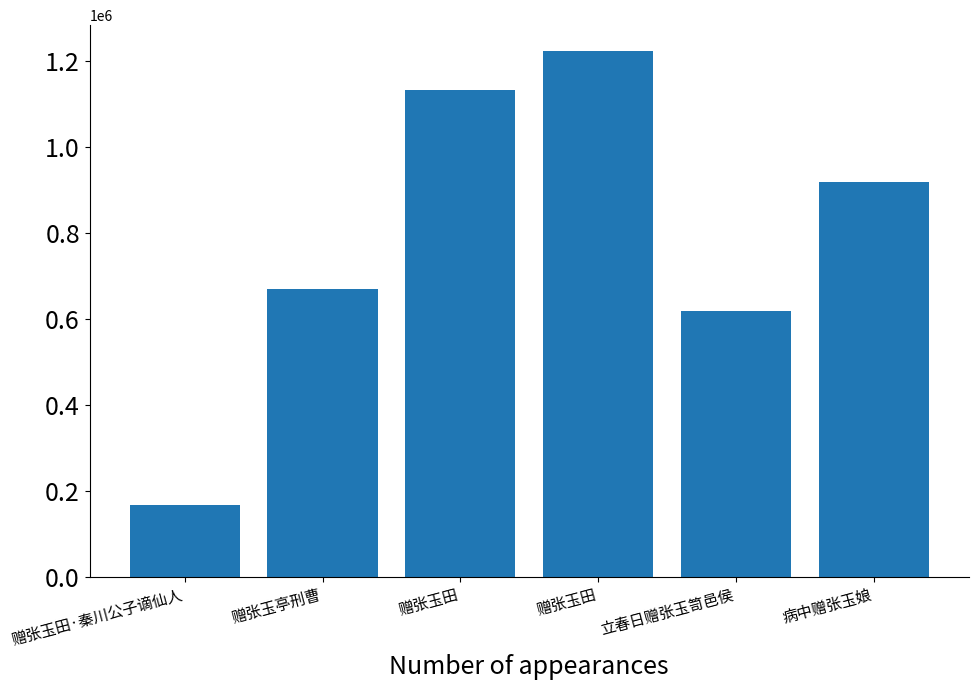

Reading left to right, list all the values displayed in this chart.

167347	669160	1133469	1222882	617596	918810